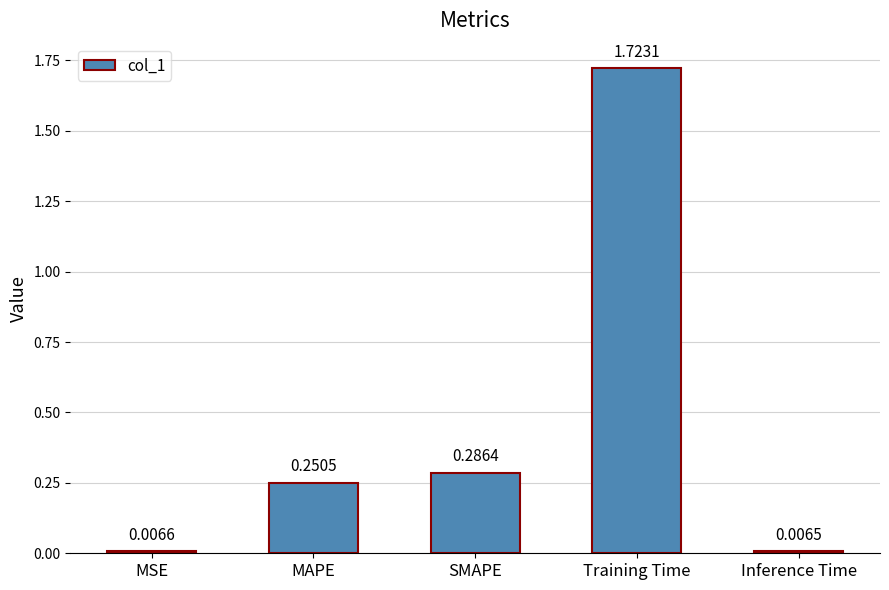

At which category does the chart reach its minimum across all series?

Inference Time